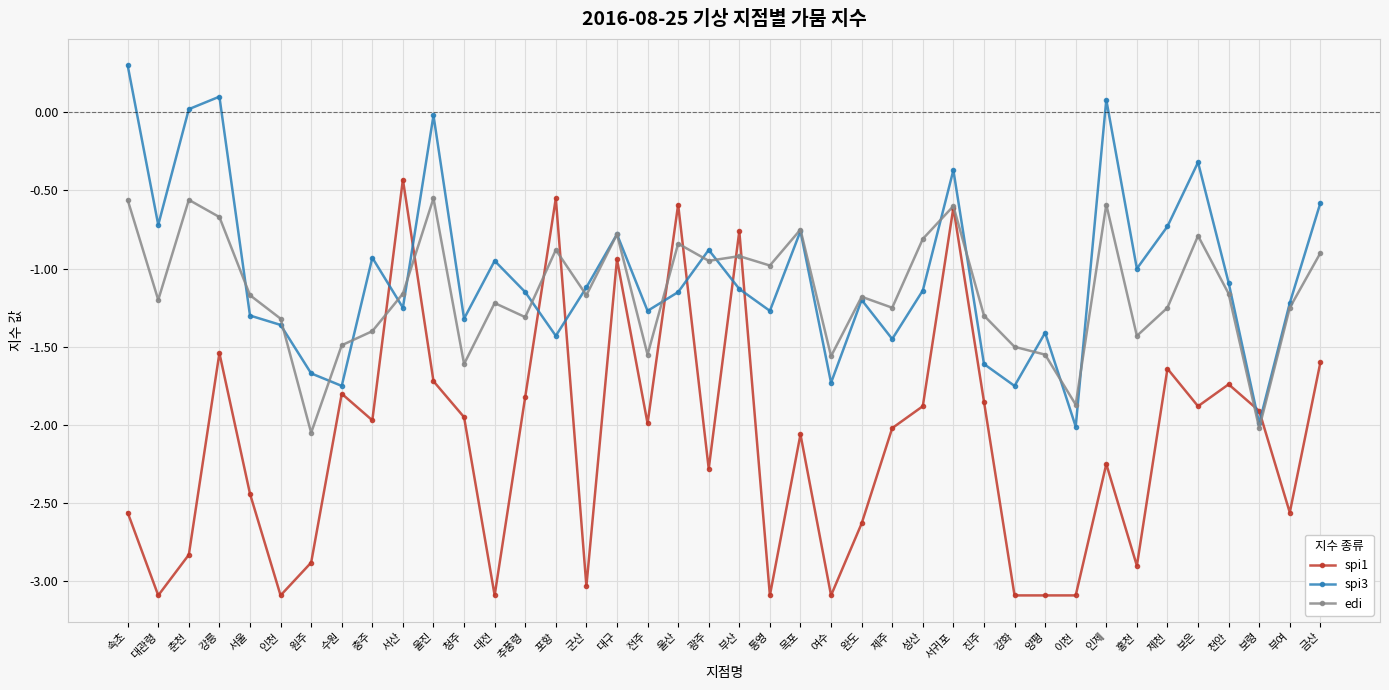

How many lines are shown in the chart?

3